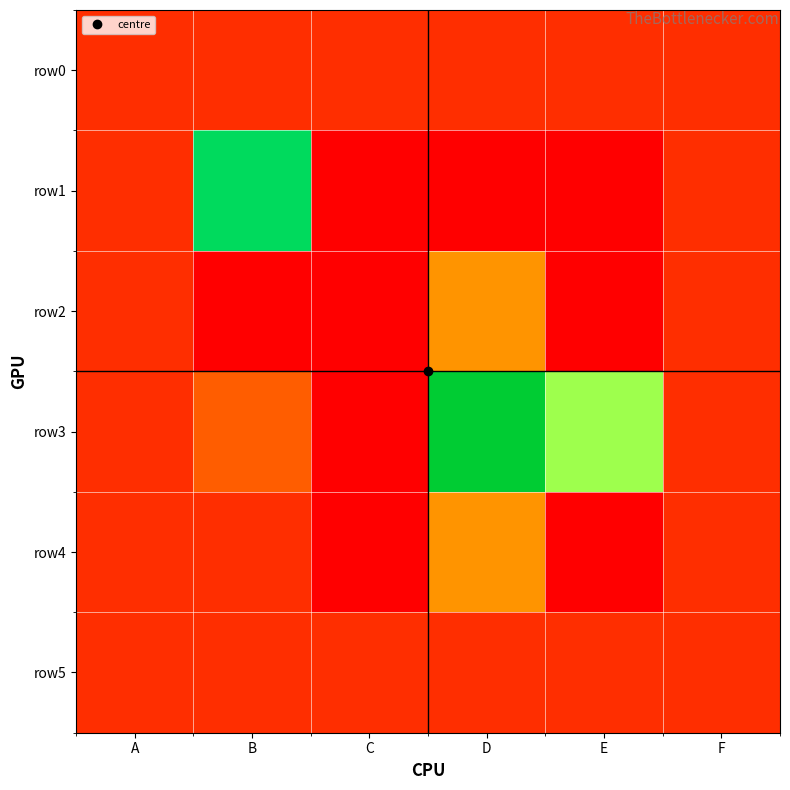

Which has a higher value, B or D?

B